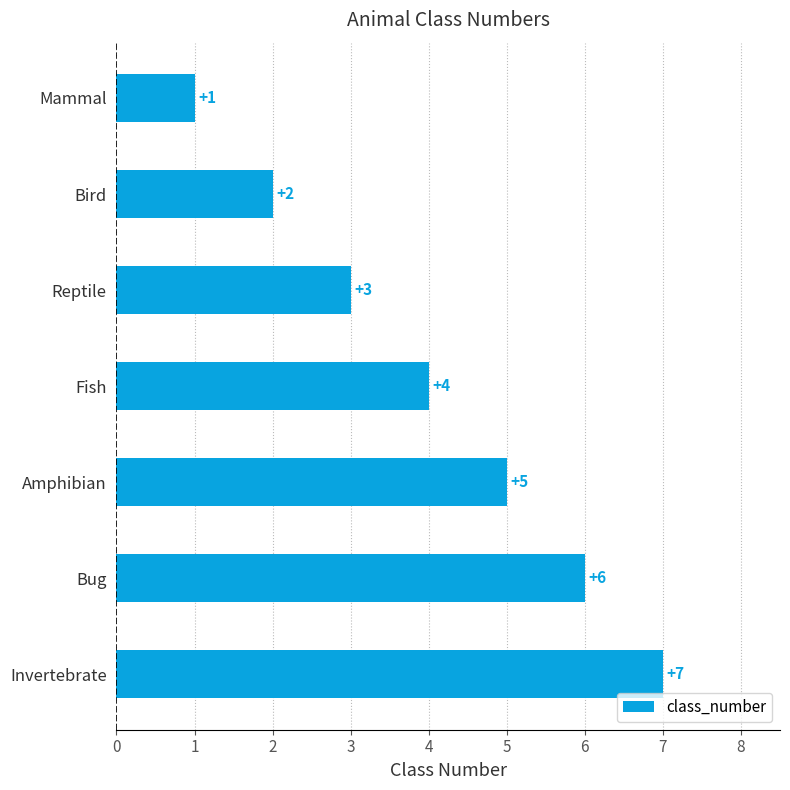

At which label is the value closest to 4?

Fish